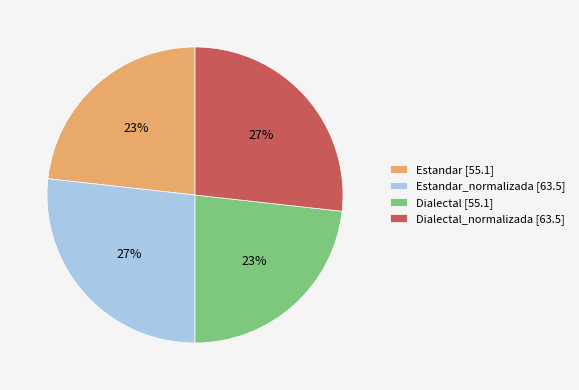

Between Dialectal_normalizada [63.5] and Estandar [55.1], which is larger?

Dialectal_normalizada [63.5]